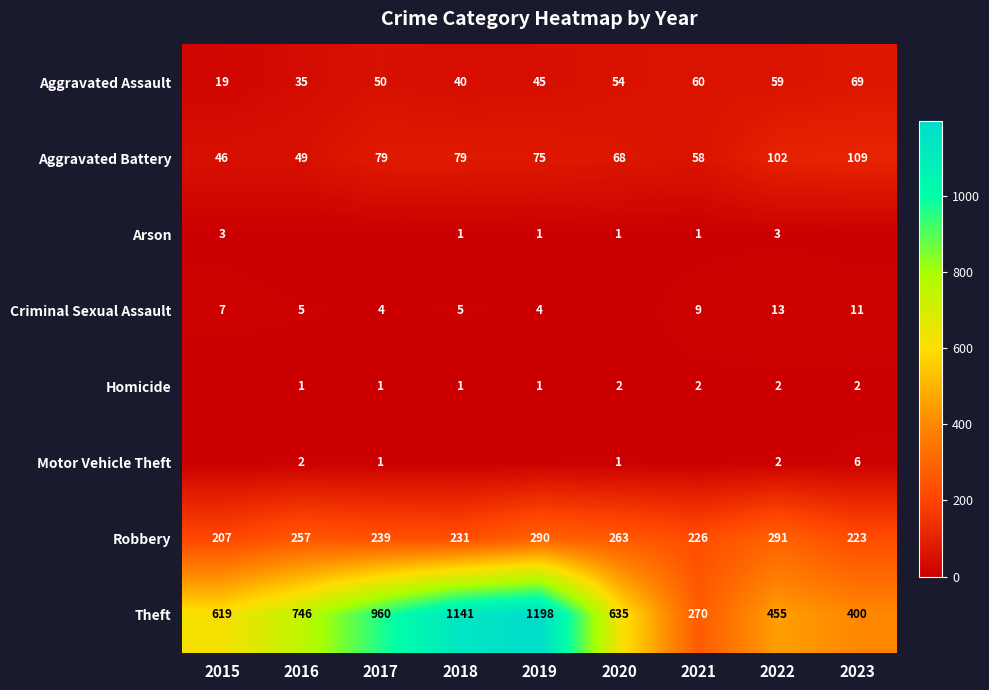

What is the spread (max minus min) of values at 2019?

1198